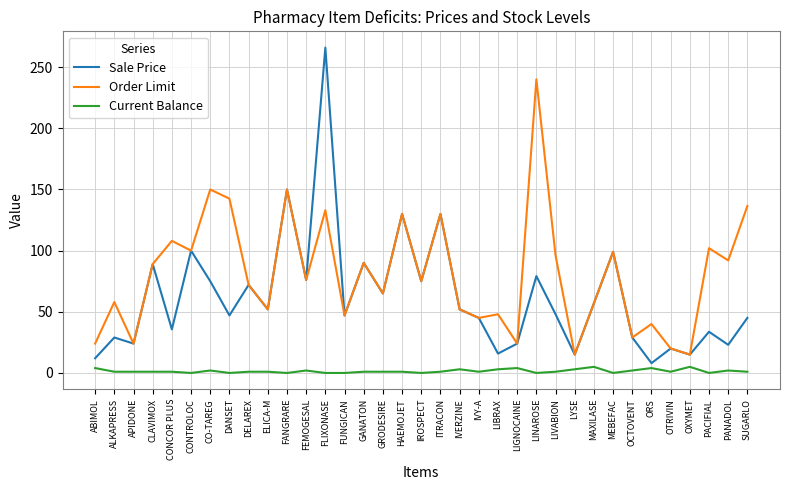

Which series has the widest spread of values?

Sale Price